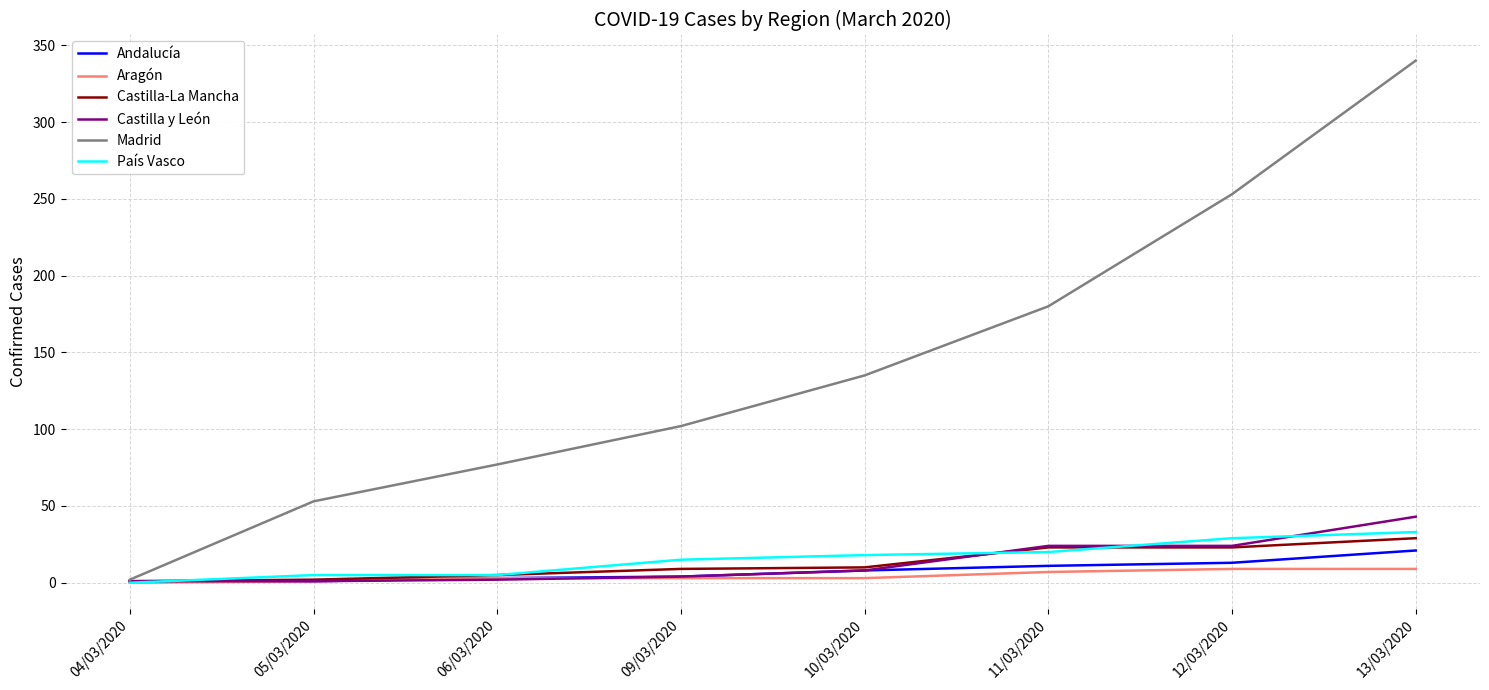

What are all the series names shown in the legend?

Andalucía, Aragón, Castilla-La Mancha, Castilla y León, Madrid, País Vasco